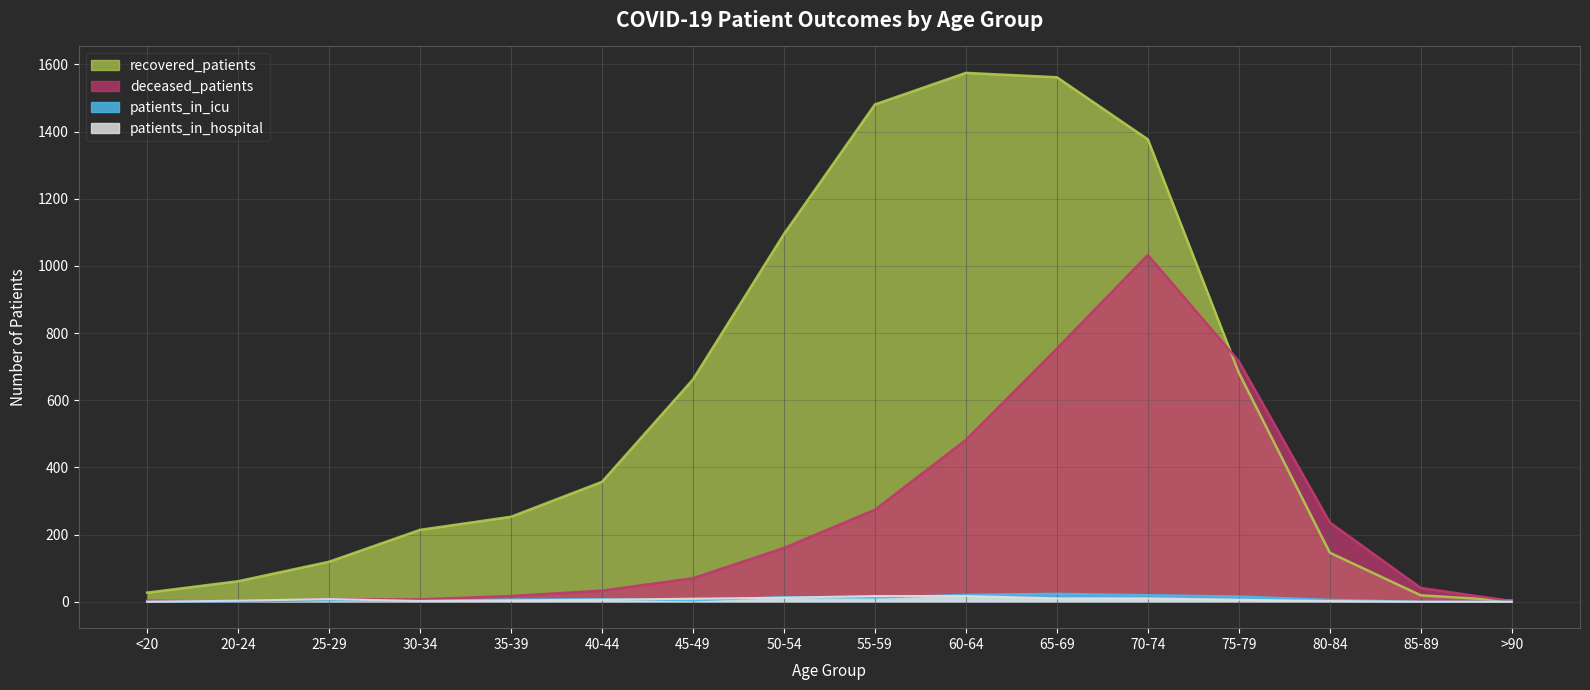

Reading left to right, extract all data points from this chart.

recovered_patients: 27	61	119	214	253	357	662	1095	1481	1575	1562	1377	682	146	19	3
deceased_patients: 3	0	7	7	17	33	70	160	274	482	754	1033	716	236	41	2
patients_in_icu: 0	0	4	3	7	8	4	14	12	21	24	20	16	6	0	0
patients_in_hospital: 0	3	8	2	4	6	9	12	17	17	10	10	6	2	0	0